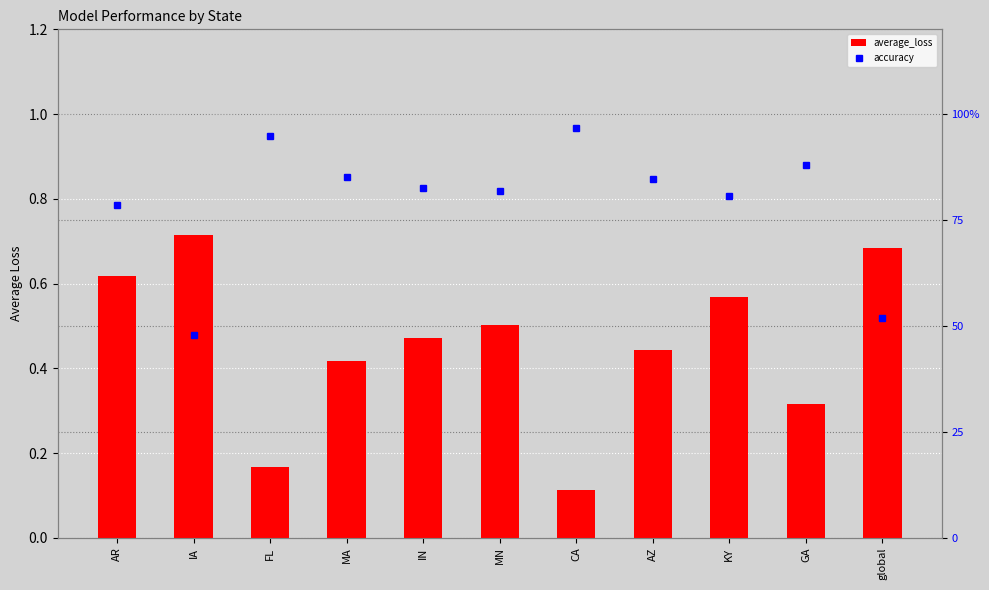

At how many categories does at least one series exceed 44?

11